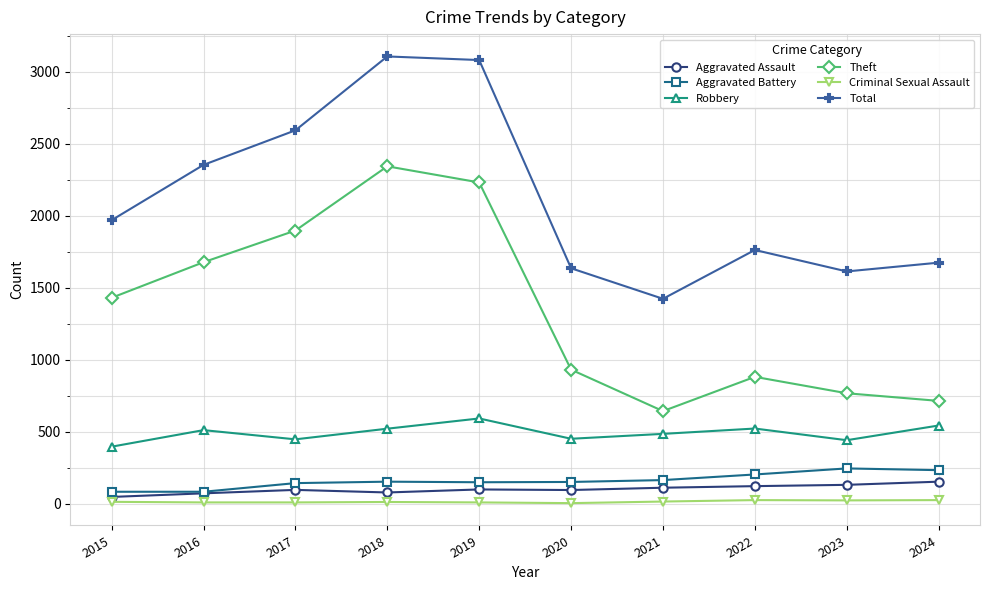

At which category does Robbery reach its first local valley?

2017